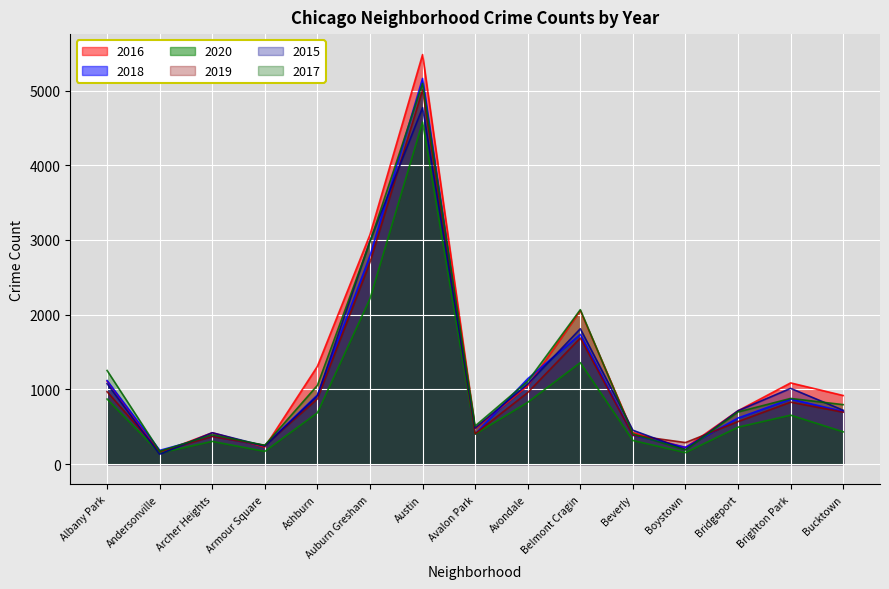

What is the value of the 2020 point at the 4th from the left?

169